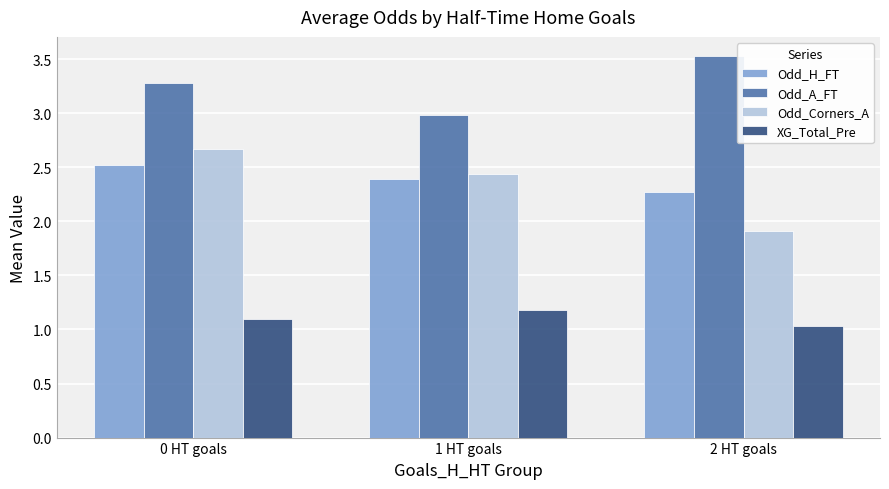

The Odd_Corners_A series shows 2.9 at 2 HT goals. True or false?

False